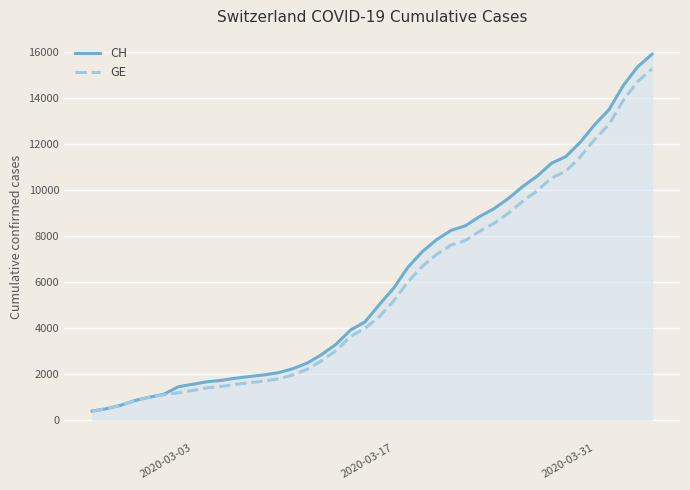

What are all the series names shown in the legend?

CH, GE